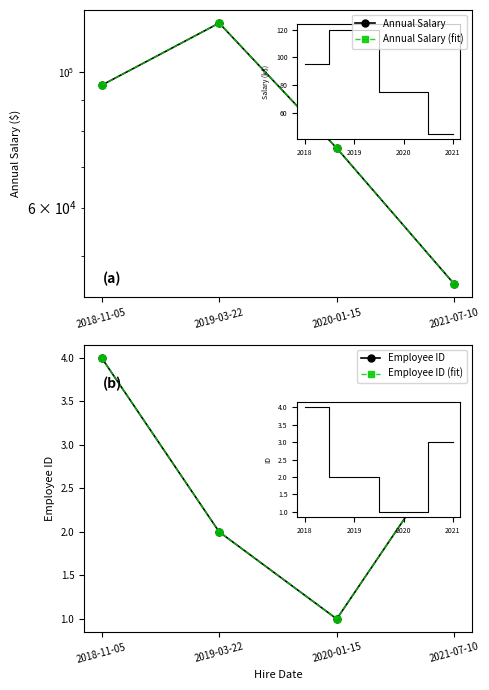

What is the sum of the Employee ID values at 2018-11-05 and 2020-01-15?

5